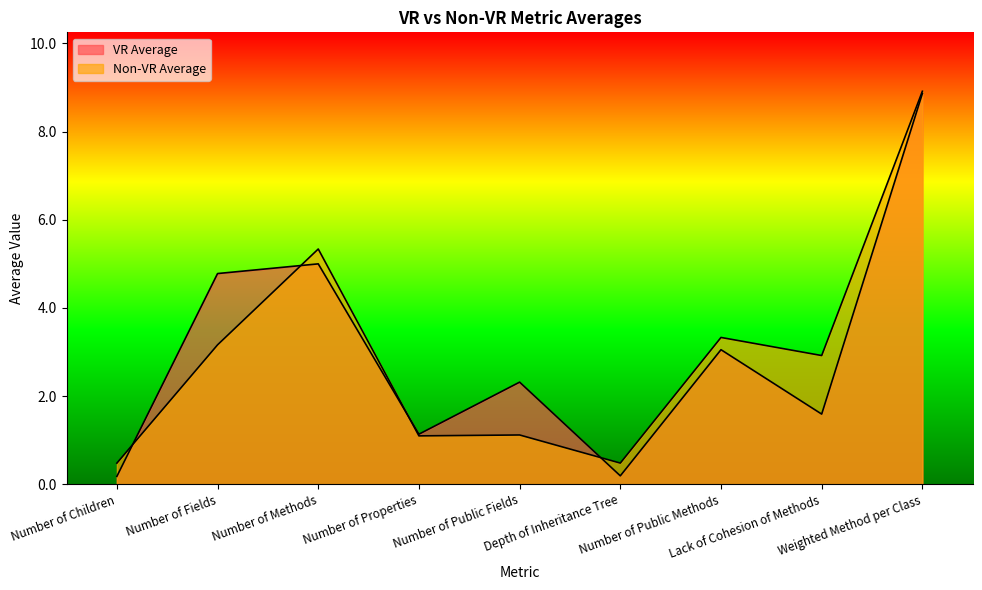

What is the difference between the VR Average values at Number of Children and Lack of Cohesion of Methods?

1.4